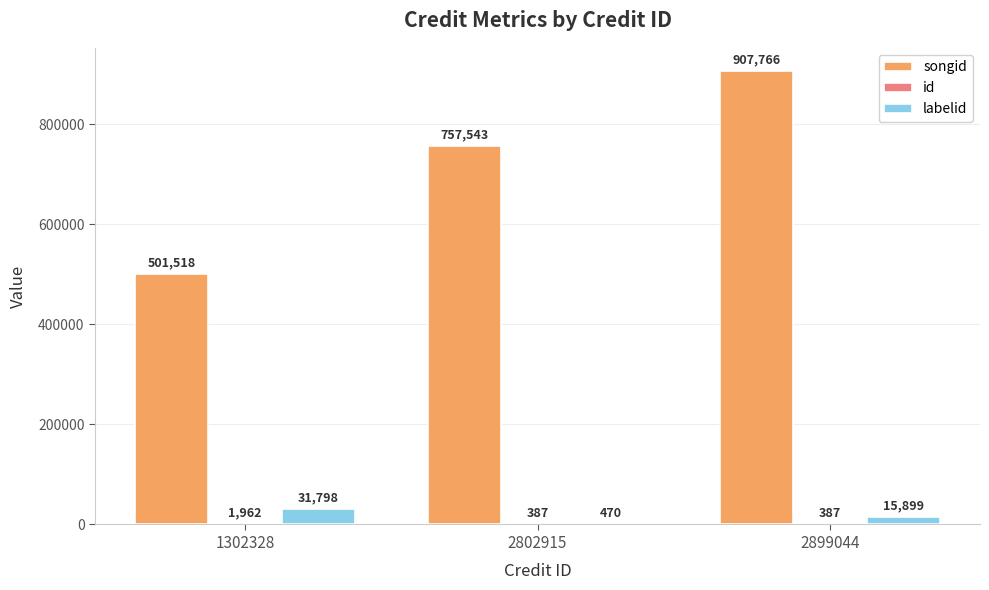

At which category is the sum across all series the highest?

2899044